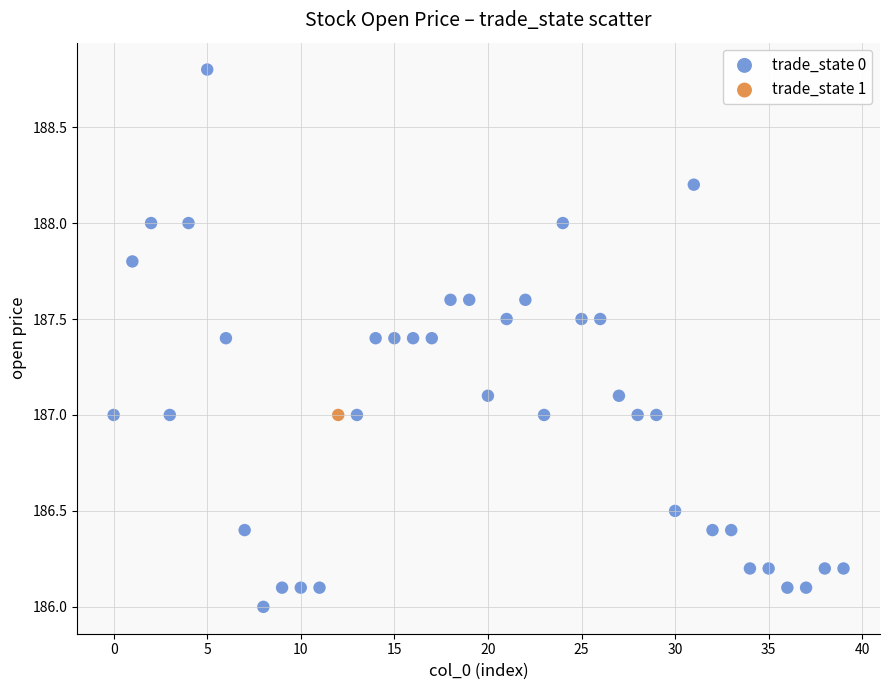

What are all the series names shown in the legend?

trade_state 0, trade_state 1